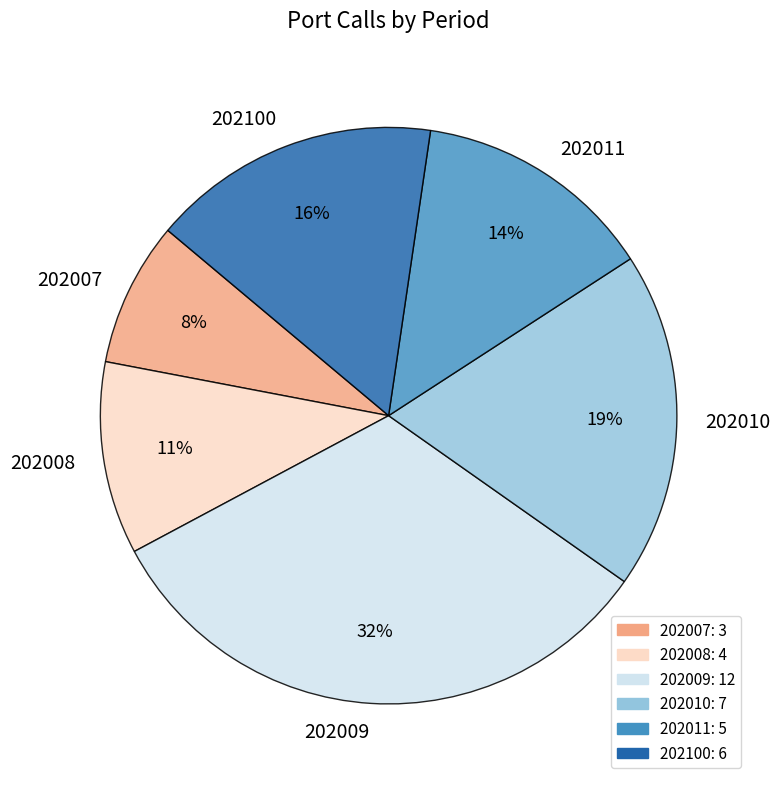

Which category has the biggest portion of the pie?

202009